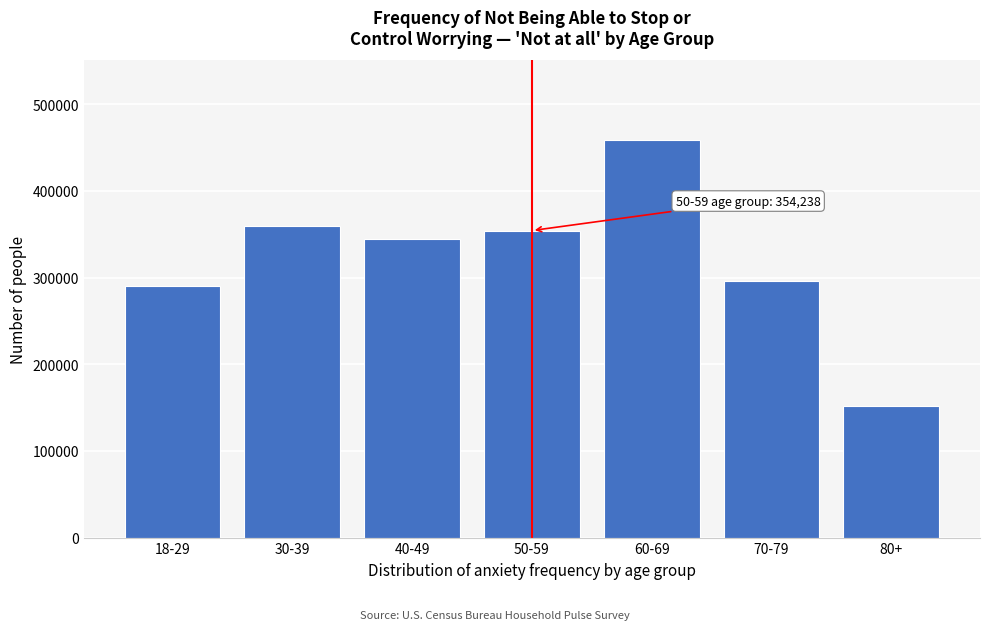

Reading right to left, extract all data points from this chart.

80+=151452	70-79=296289	60-69=458721	50-59=354238	40-49=344337	30-39=359424	18-29=289763